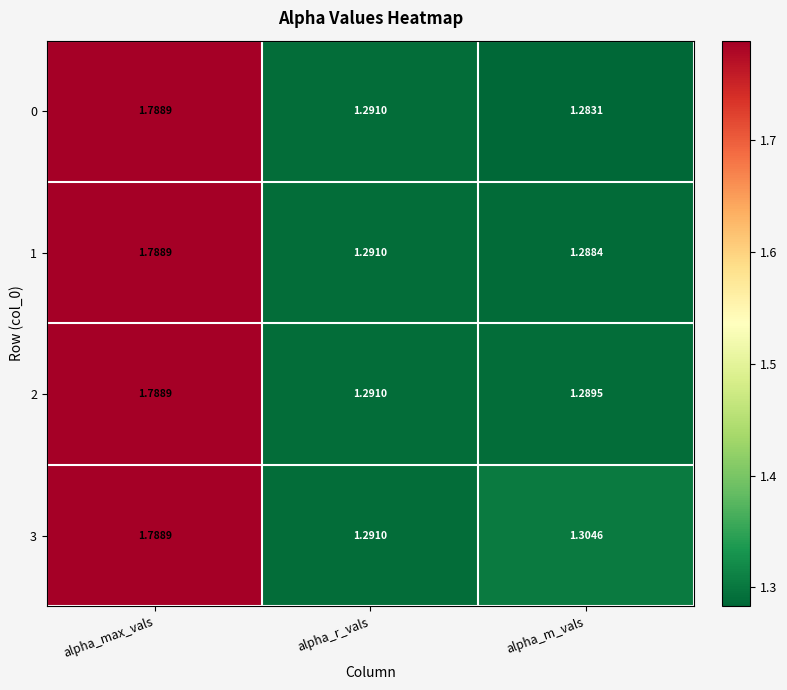

Which category has the highest value in the 1 series?

alpha_max_vals